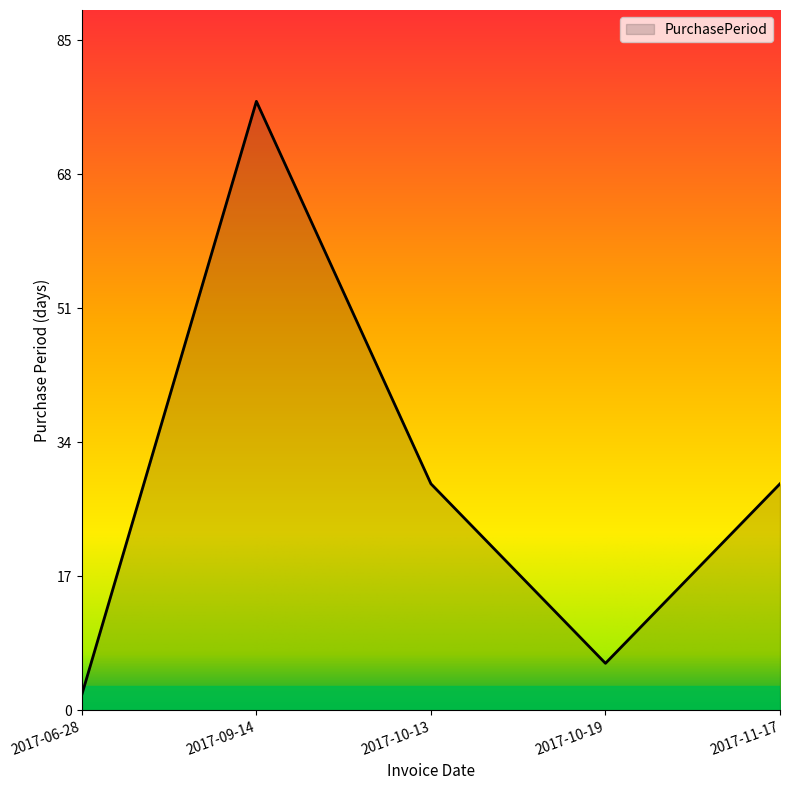

Reading left to right, list all the values displayed in this chart.

2	78	29	6	29